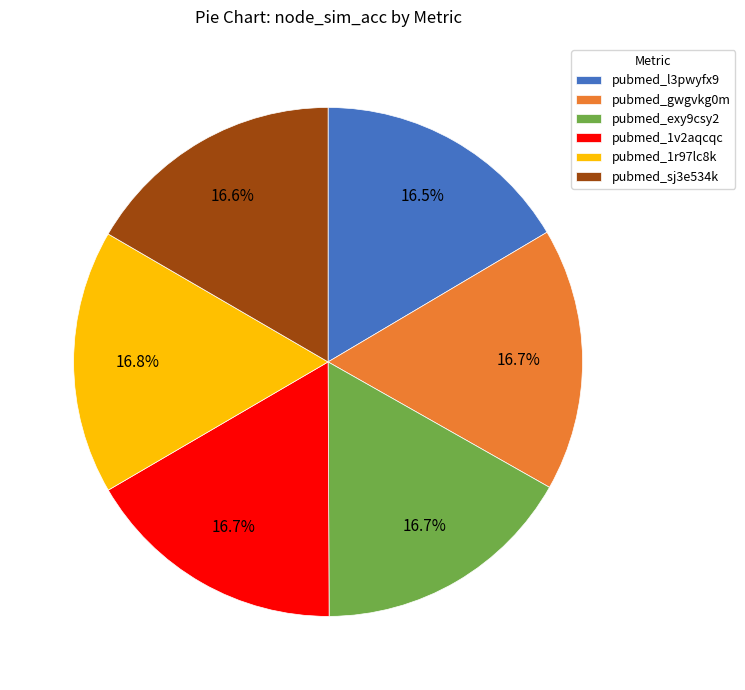

What portion of the pie excludes pubmed_gwgvkg0m?

83.3%